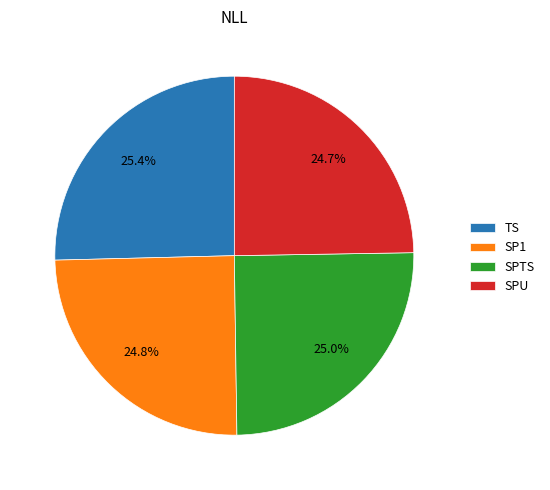

What portion of the pie excludes SP1?

75.2%